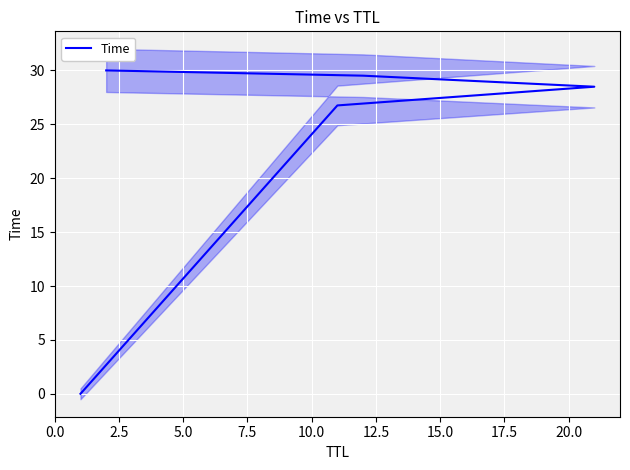

True or false: there are more than 1 points higher than both neighbors.

False